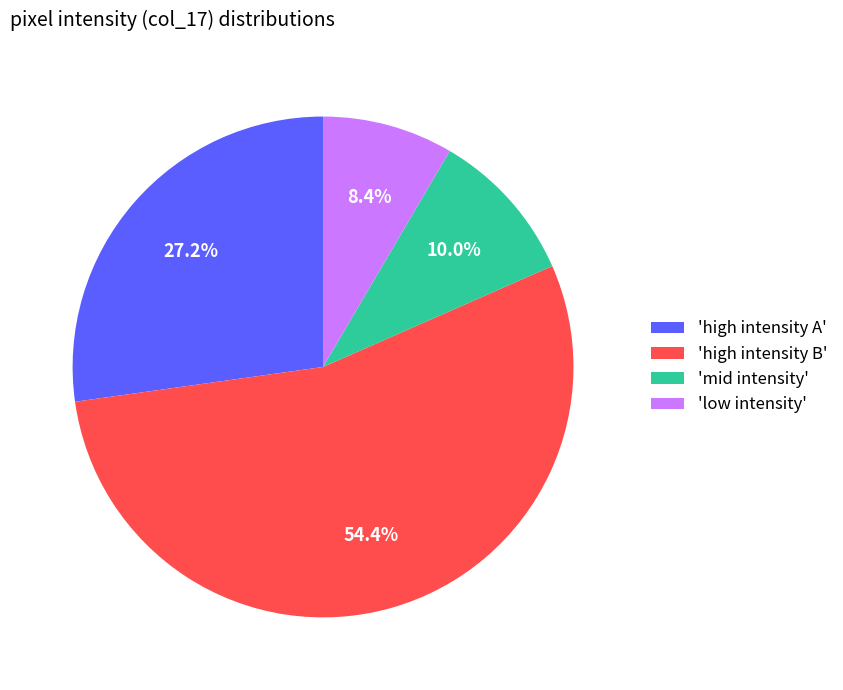

Is there any slice that represents more than half of the pie?

Yes